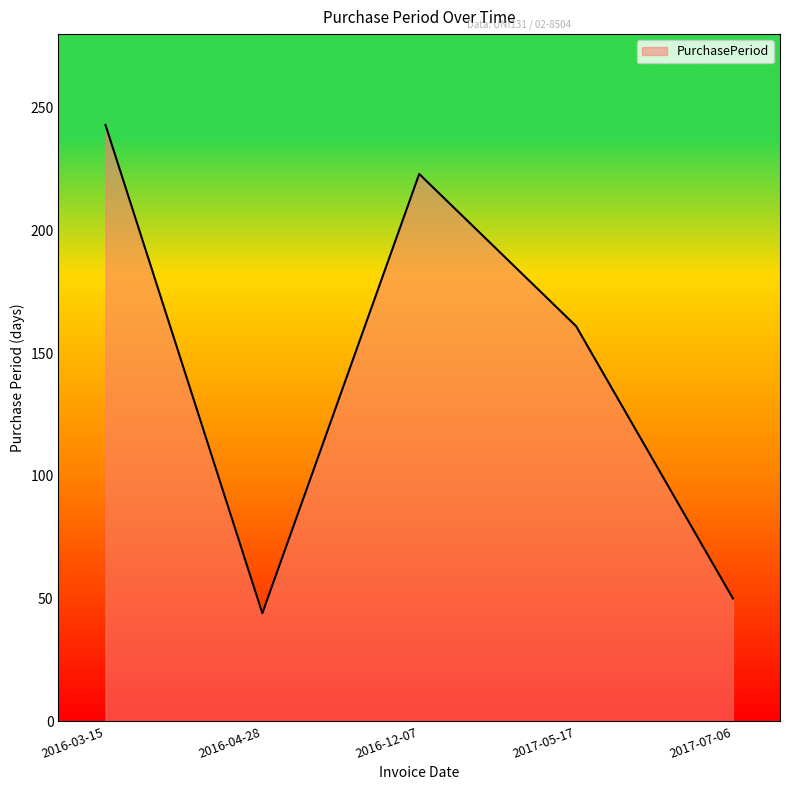

At which label is the value closest to 143?

2017-05-17